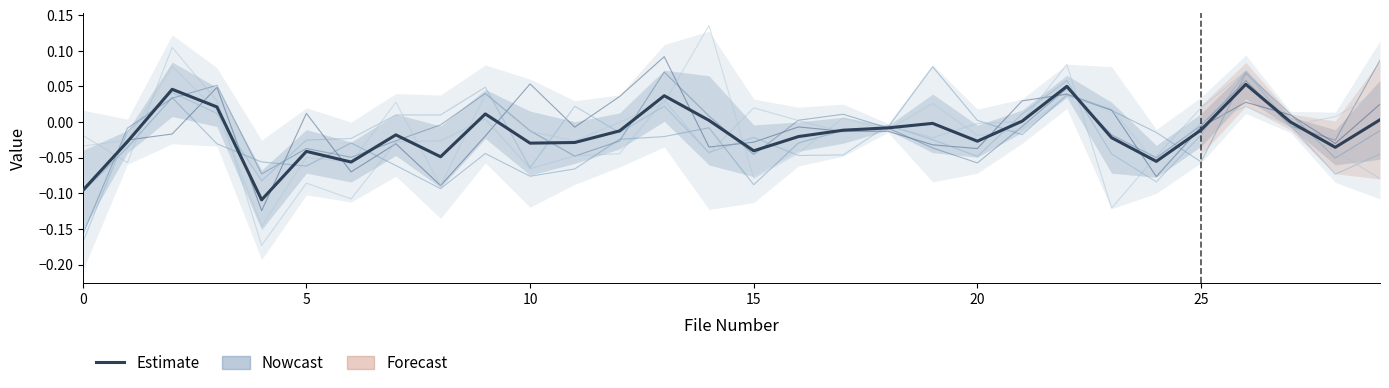

Reading right to left, what are all the values shown in this chart?

0: 0.0	-0.0	0.0	0.0	-0.0	-0.1	0.0	0.0	0.0	-0.0	-0.0	-0.0	-0.0	-0.0	-0.0	-0.0	0.1	0.0	-0.0	0.1	-0.0	-0.1	-0.0	-0.1	0.0	-0.1	0.0	-0.0	-0.0	-0.1
5: 0.1	-0.0	-0.0	0.1	-0.0	-0.0	-0.0	0.0	-0.0	-0.1	-0.0	-0.0	0.0	0.0	-0.0	0.0	0.1	-0.0	-0.0	-0.0	0.0	-0.0	-0.0	-0.0	-0.0	-0.1	0.1	0.0	-0.0	-0.2
10: -0.0	-0.1	0.0	0.1	-0.1	-0.0	0.0	0.0	-0.0	0.0	0.1	-0.0	-0.0	-0.0	-0.1	-0.0	-0.0	-0.0	-0.1	-0.1	-0.0	-0.1	-0.1	-0.0	-0.1	-0.1	-0.0	0.0	-0.0	-0.1
15: -0.0	-0.1	-0.0	0.1	-0.0	-0.1	-0.0	0.1	0.0	-0.0	-0.0	-0.0	-0.0	-0.0	-0.0	-0.0	0.0	-0.0	0.0	-0.1	0.0	0.0	0.0	-0.0	-0.0	-0.1	0.0	0.0	-0.0	-0.2
20: -0.1	-0.0	-0.0	0.1	0.0	-0.0	-0.1	0.1	0.0	-0.0	-0.0	-0.0	-0.0	0.0	0.0	-0.0	0.0	-0.0	-0.0	-0.1	0.0	-0.0	-0.0	-0.1	-0.1	-0.2	0.0	0.1	-0.1	-0.0
25: 0.0	0.0	-0.0	0.0	-0.0	-0.1	0.0	0.0	-0.0	-0.0	0.0	-0.0	0.0	-0.0	-0.1	0.1	0.0	-0.0	-0.0	-0.0	0.0	-0.1	0.0	-0.1	-0.0	-0.1	0.0	0.1	-0.0	-0.0